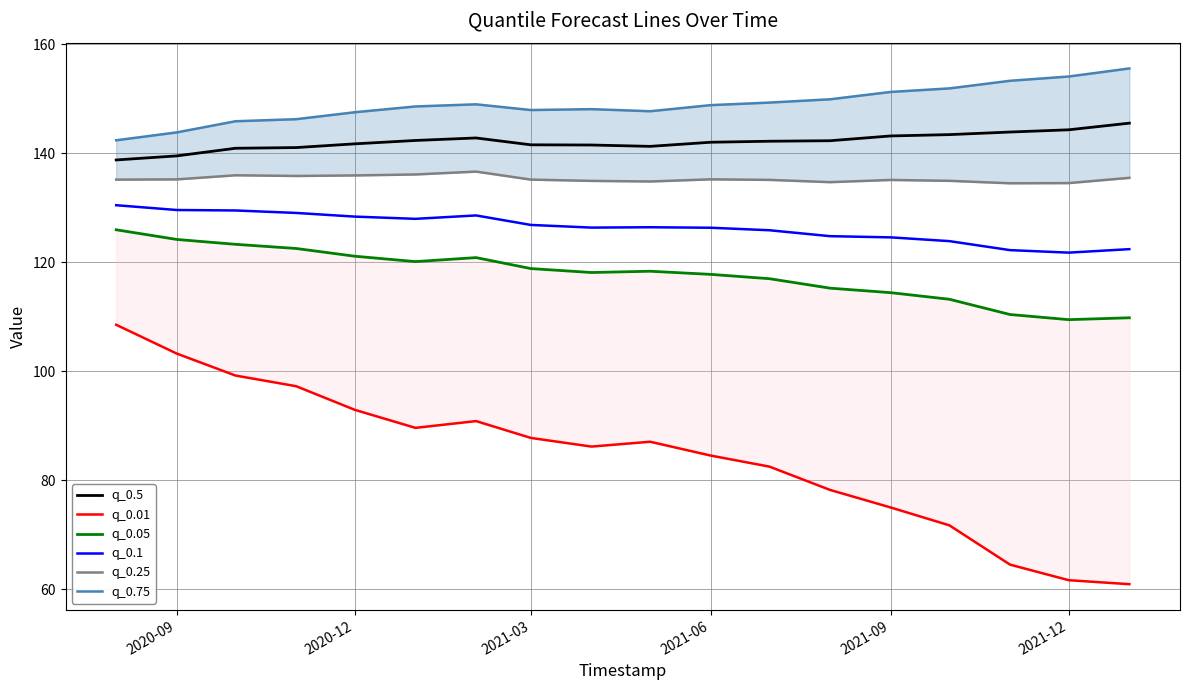

The q_0.1 series shows 126.4 at 2021-06. True or false?

True